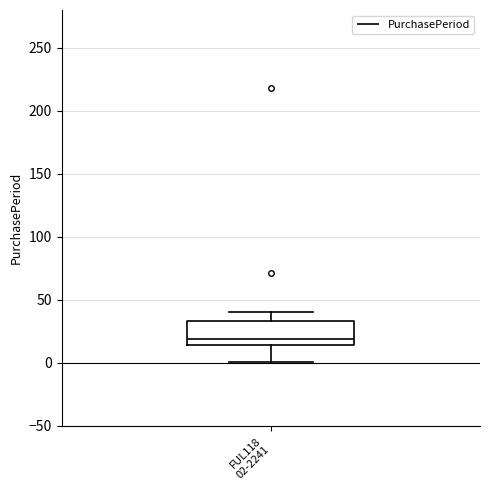

Transcribe this box plot: give where the median line is, the range the box spans, and where the two whiskers end, as read against the y-axis. The values are not printed on the chart, so give them approximately, as read against the axis.

median 20, box 15 to 35, whiskers 0 to 40